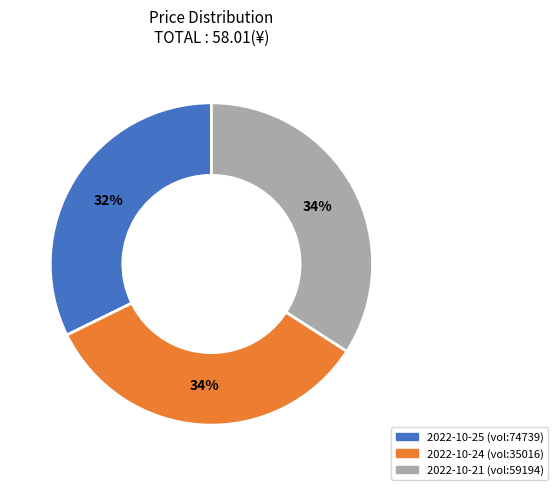

How many slices are in this pie chart?

3